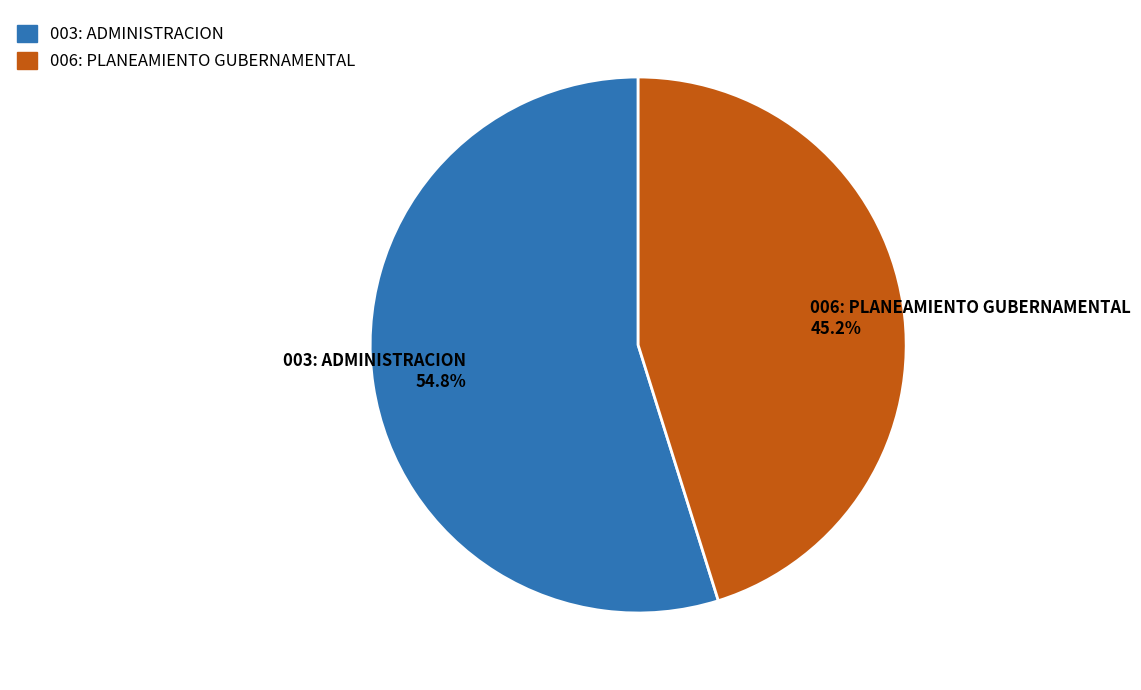

Which slice is the smallest?

006: PLANEAMIENTO GUBERNAMENTAL